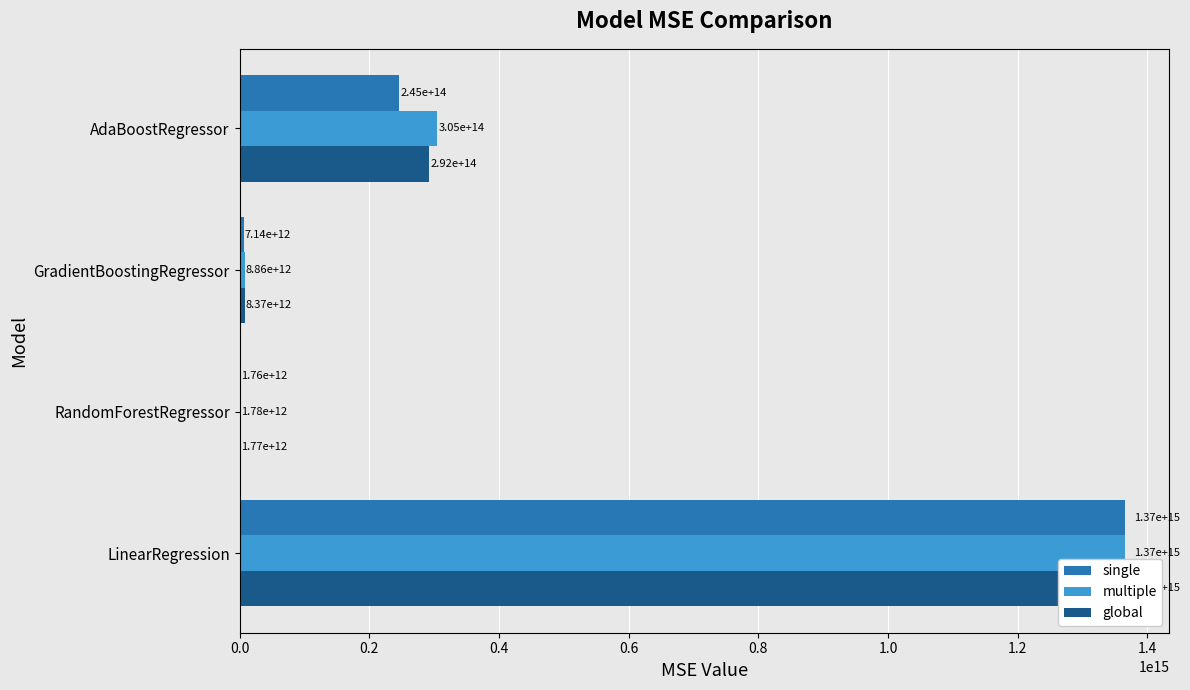

What are all the series names shown in the legend?

single, multiple, global